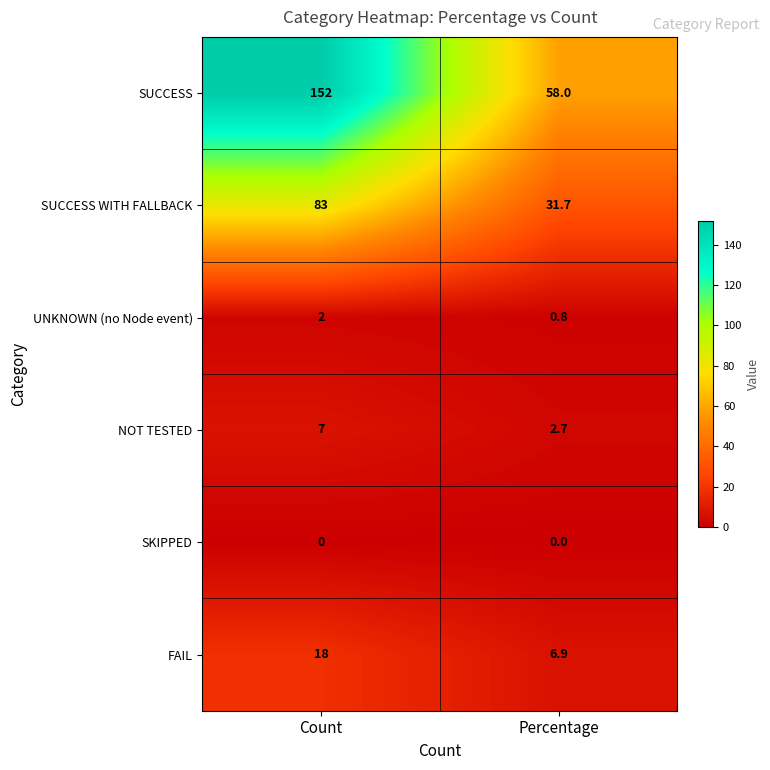

Is it true that SUCCESS equals 58.0 at Percentage?

True